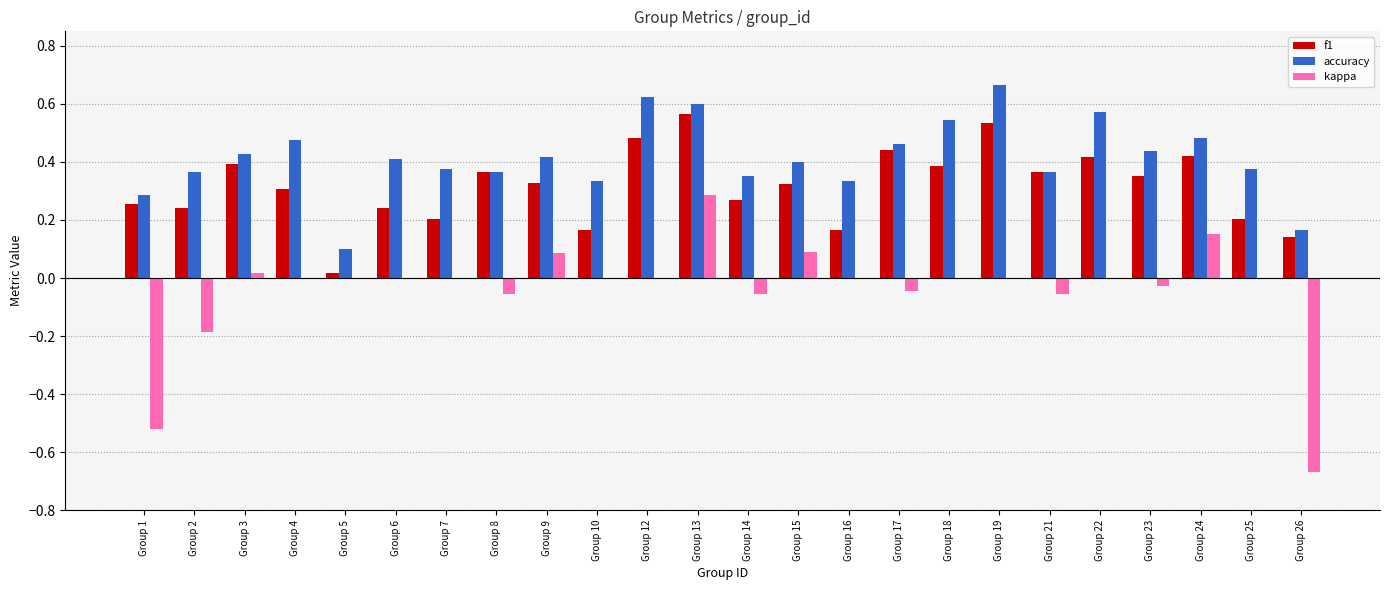

Between Group 1 and Group 18, which series saw the biggest shift?

kappa